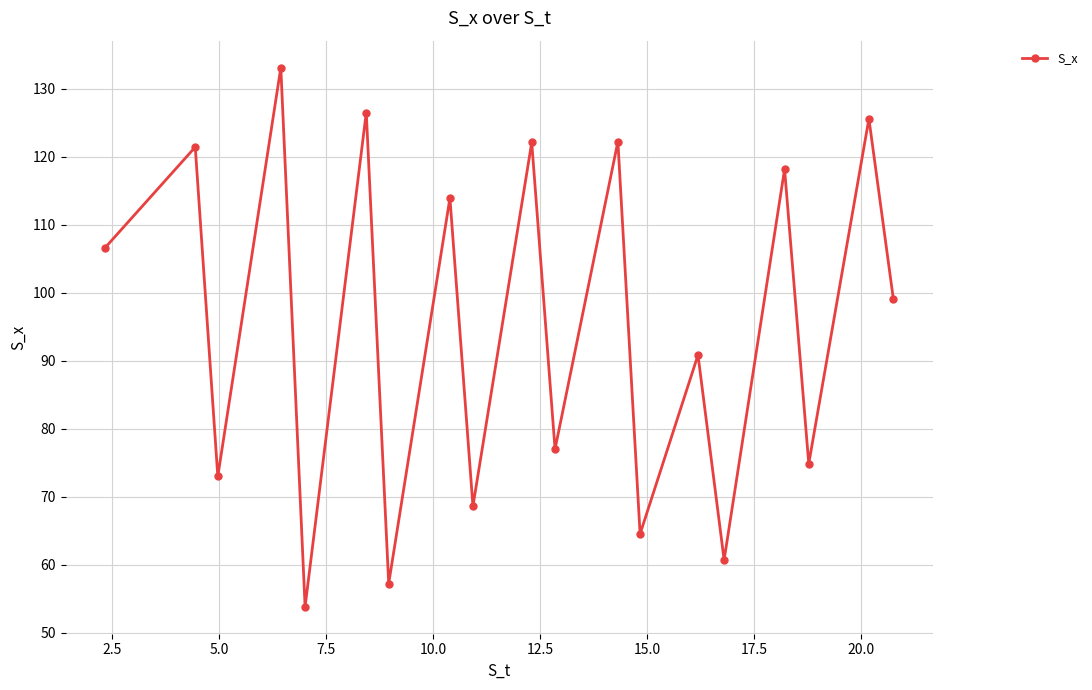

What is the value of the 14th point from the left?

90.8